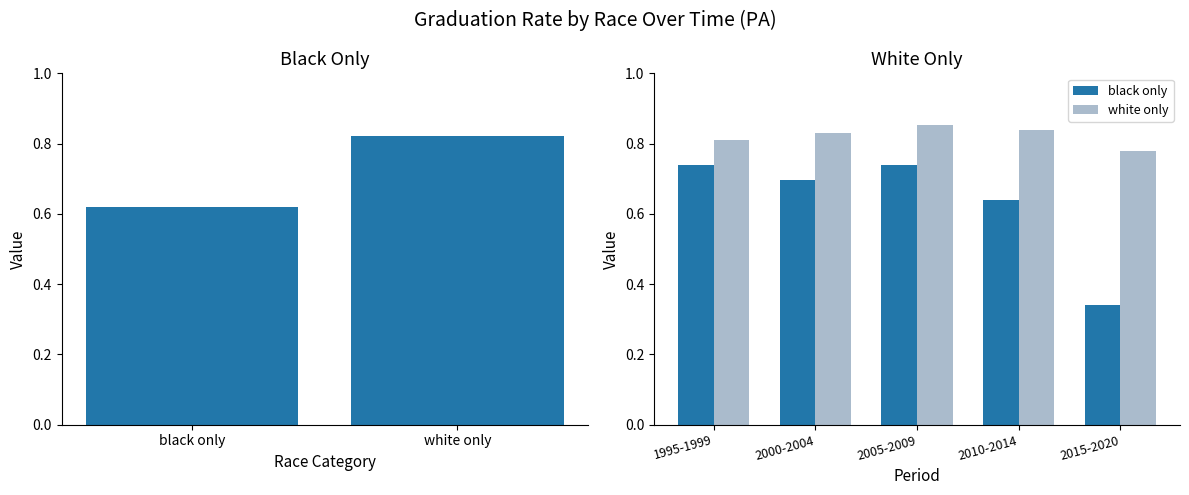

At which category is the sum across all series the highest?

2005-2009